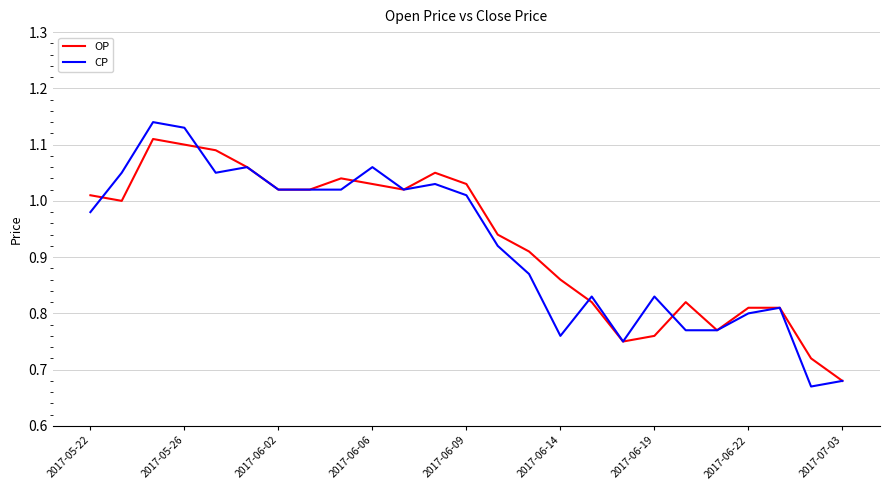

List the series in order of their peak value, highest first.

CP, OP